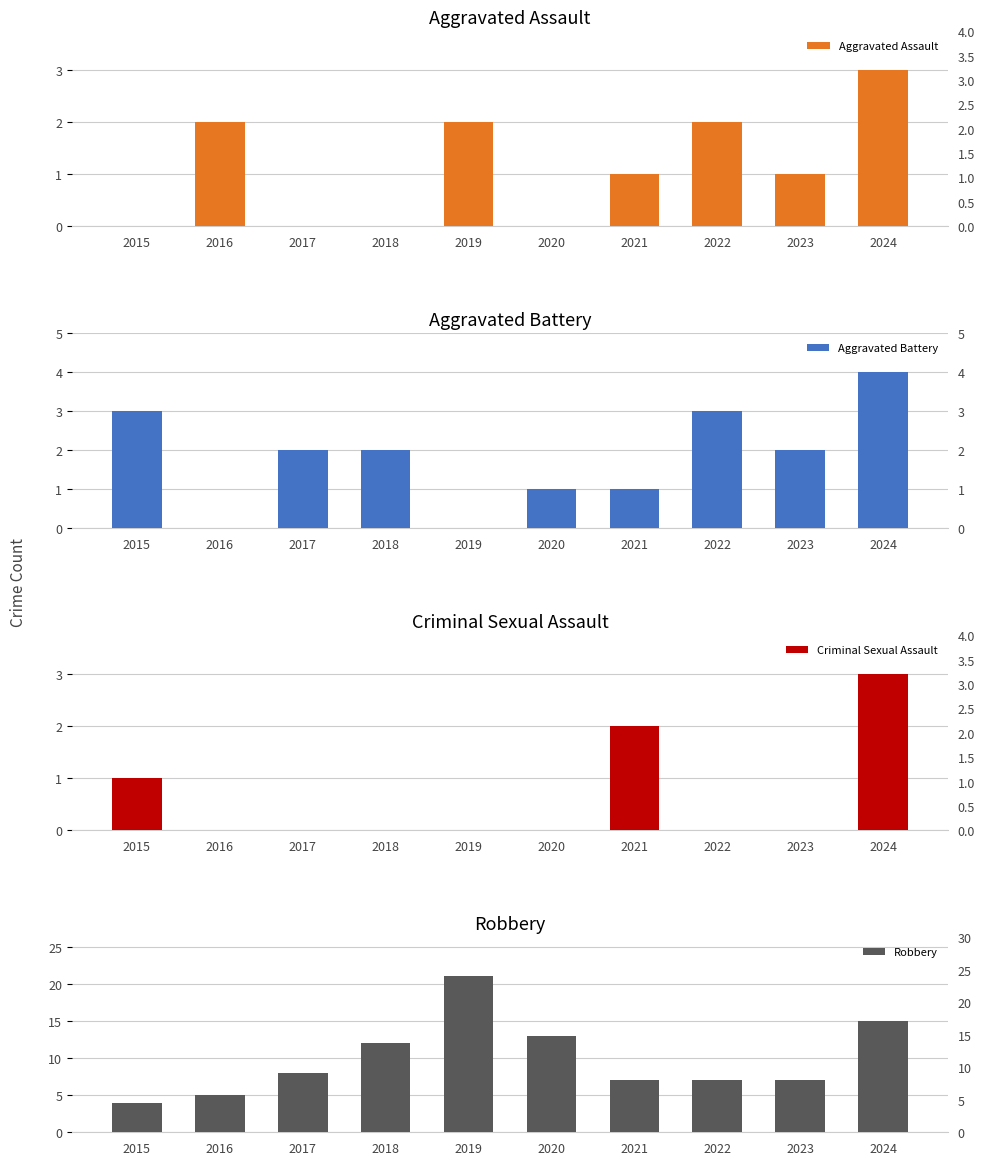

How many series are shown in this chart?

4